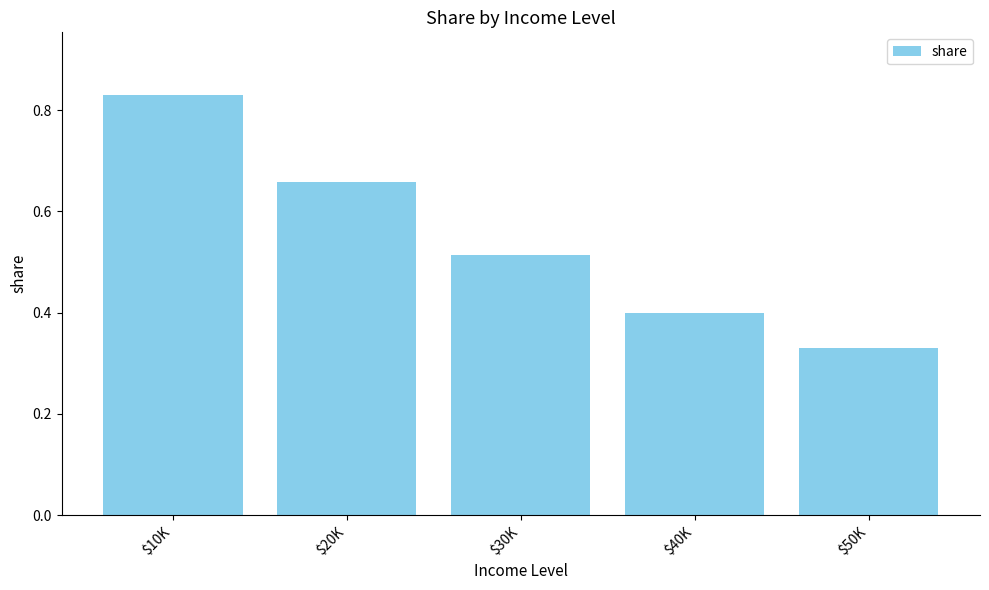

Rank the categories by value from lowest to highest.

$50K, $40K, $30K, $20K, $10K